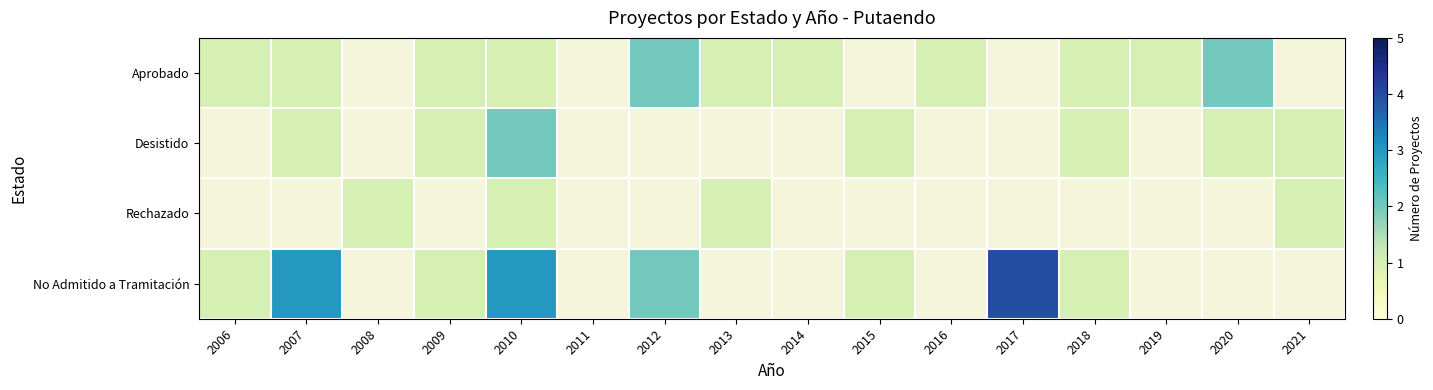

At which label does No Admitido a Tramitación reach its peak?

2017